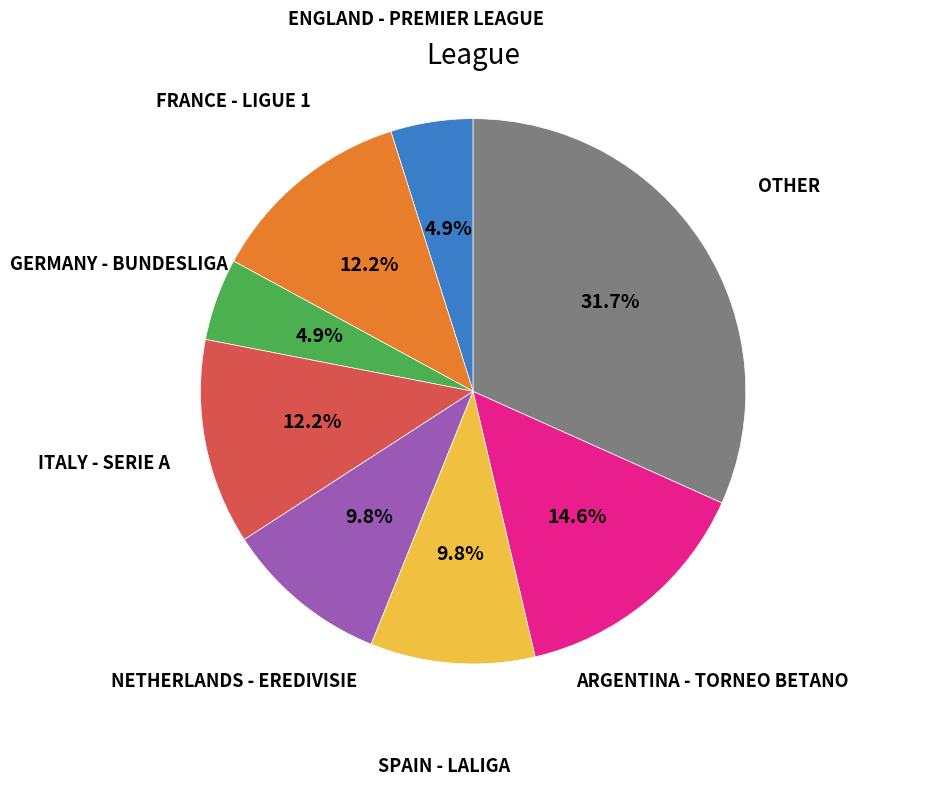

Is there a majority slice in this chart?

No